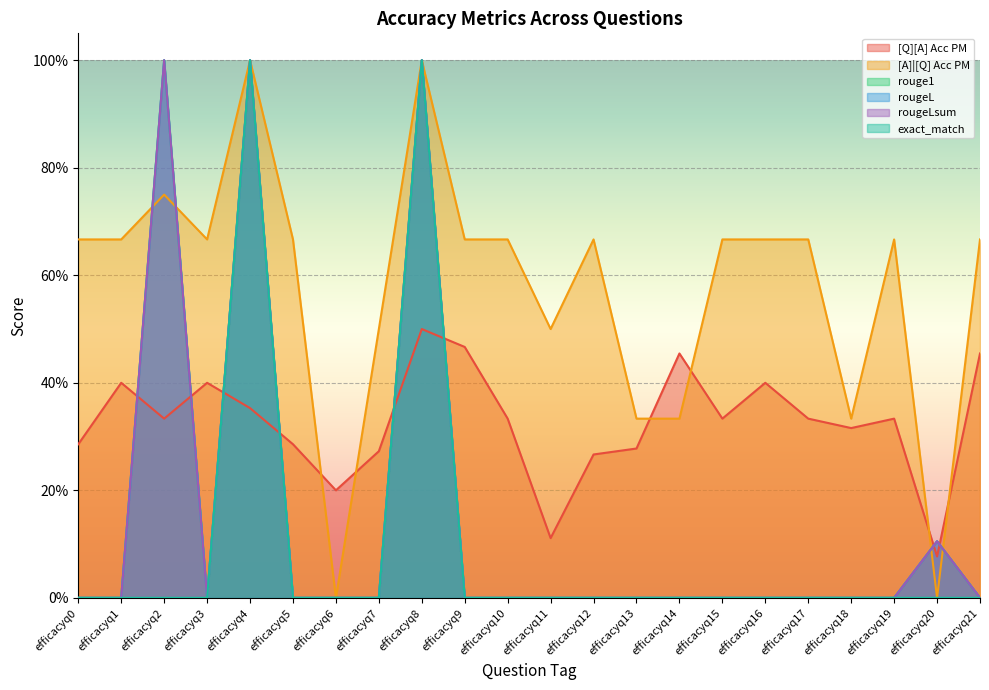

What is the difference between the highest and lowest values at efficacyq2?

1.0